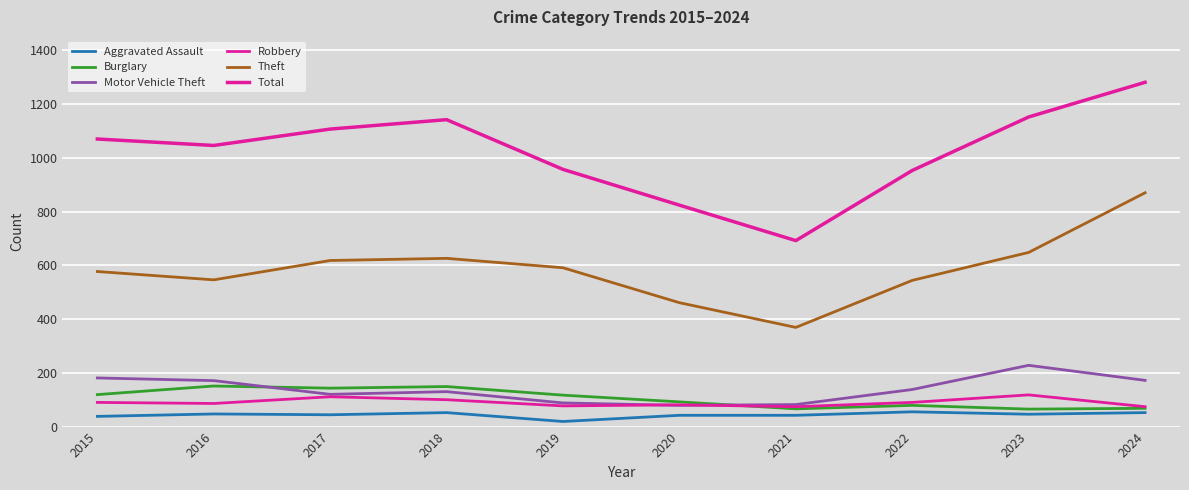

How many lines are shown in the chart?

6